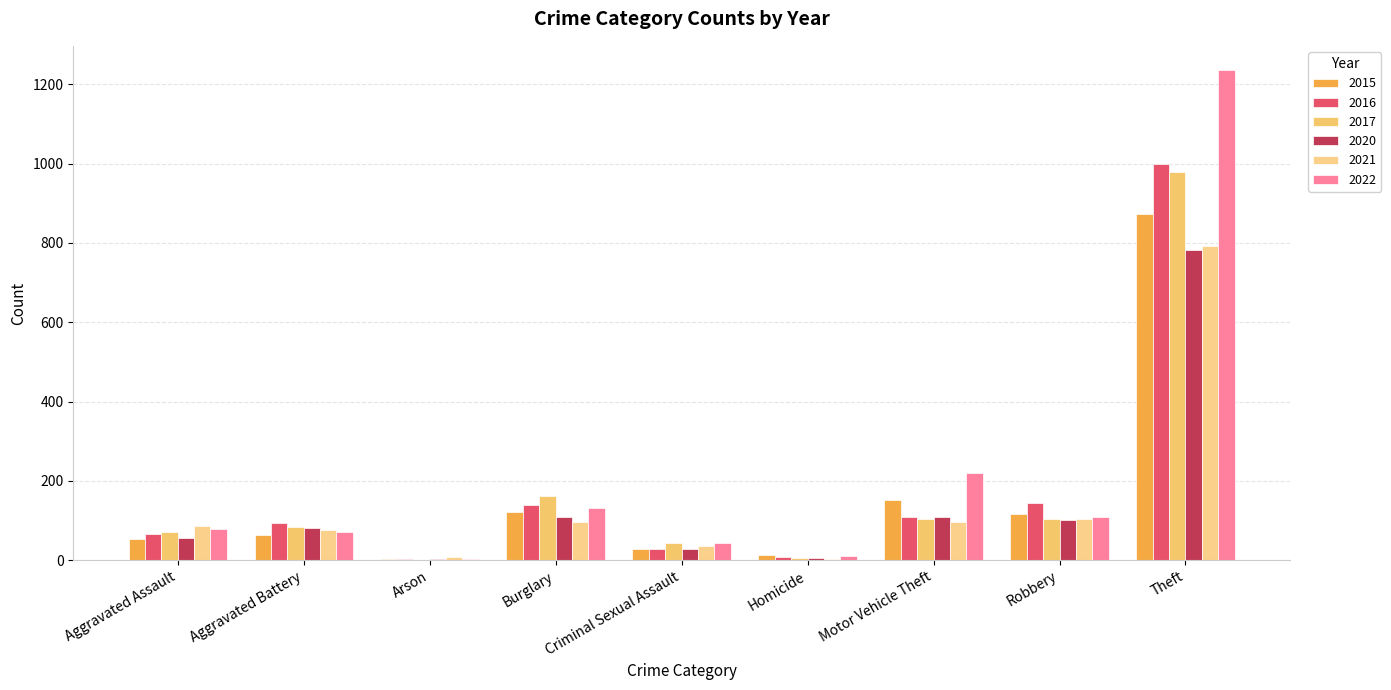

What are all the series names shown in the legend?

2015, 2016, 2017, 2020, 2021, 2022